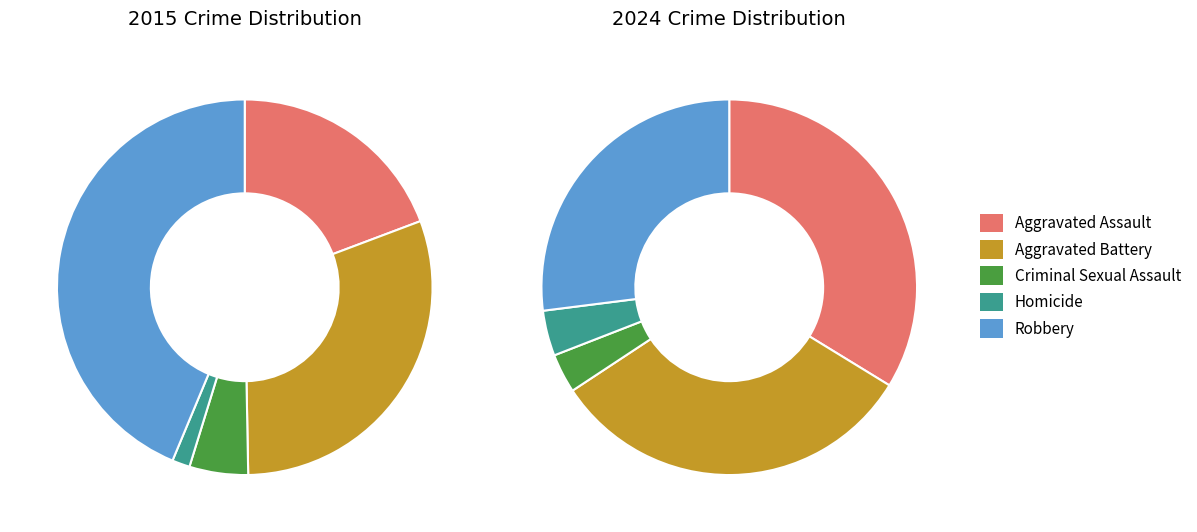

The 4 slice represents 44% of the pie. True or false?

True